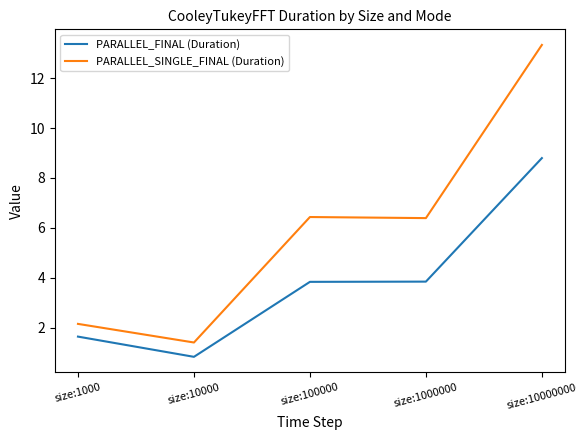

At how many categories does at least one series exceed 4?

3